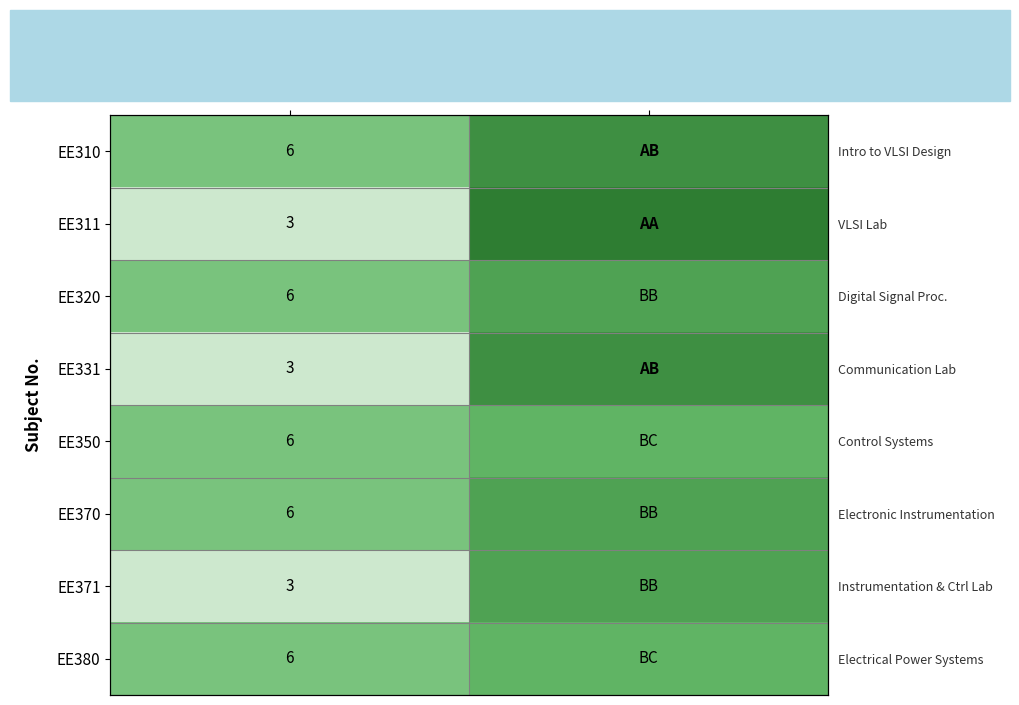

What is the approximate value of EE371 at Grade Points?

8